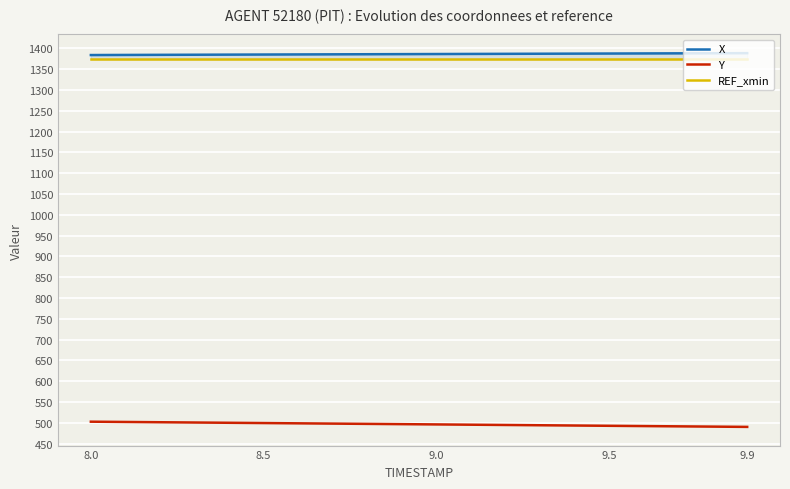

What is the maximum value shown in the chart?

1388.4